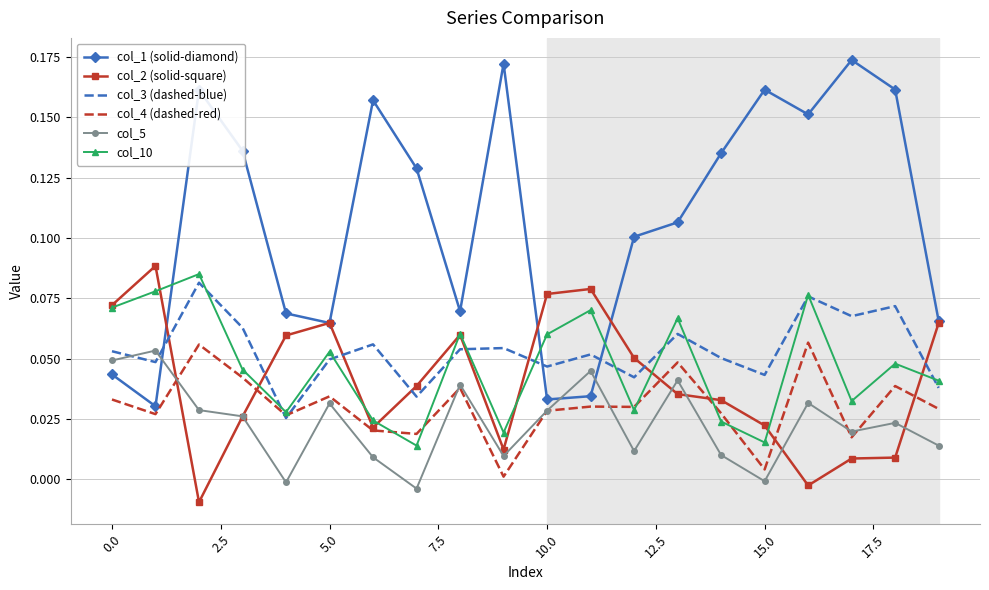

True or false: col_3 (dashed-blue) and col_5 cross at least once.

True